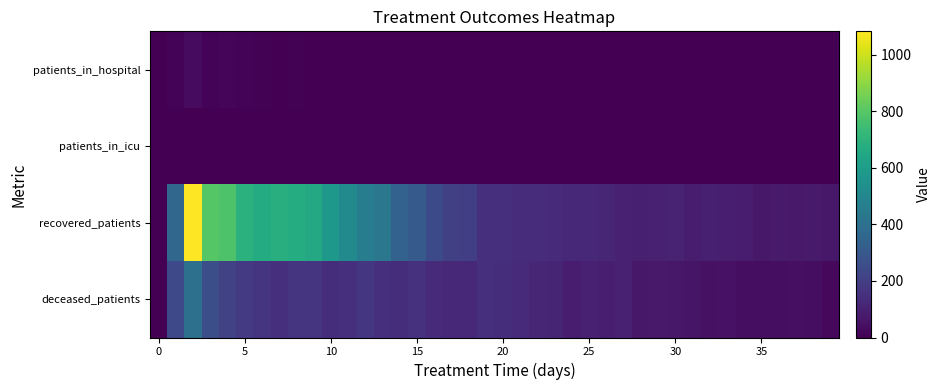

Which series has the largest total across all categories?

recovered_patients